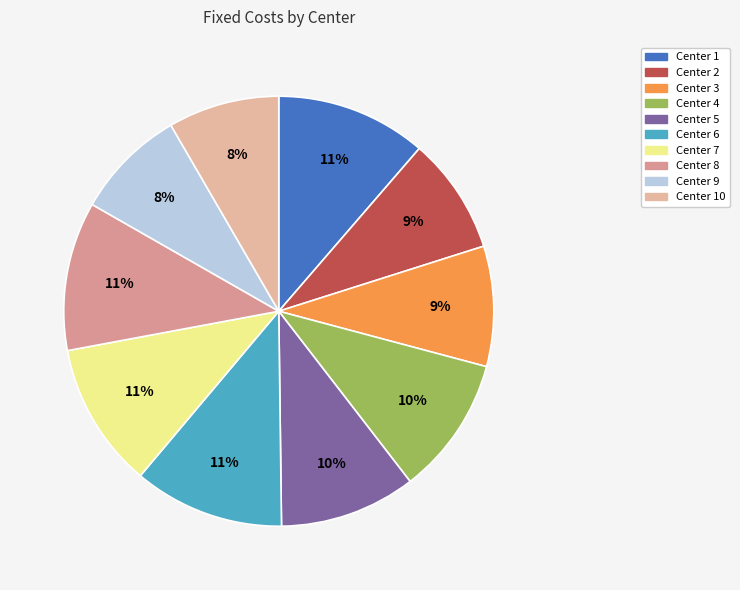

How many segments does this pie chart have?

10